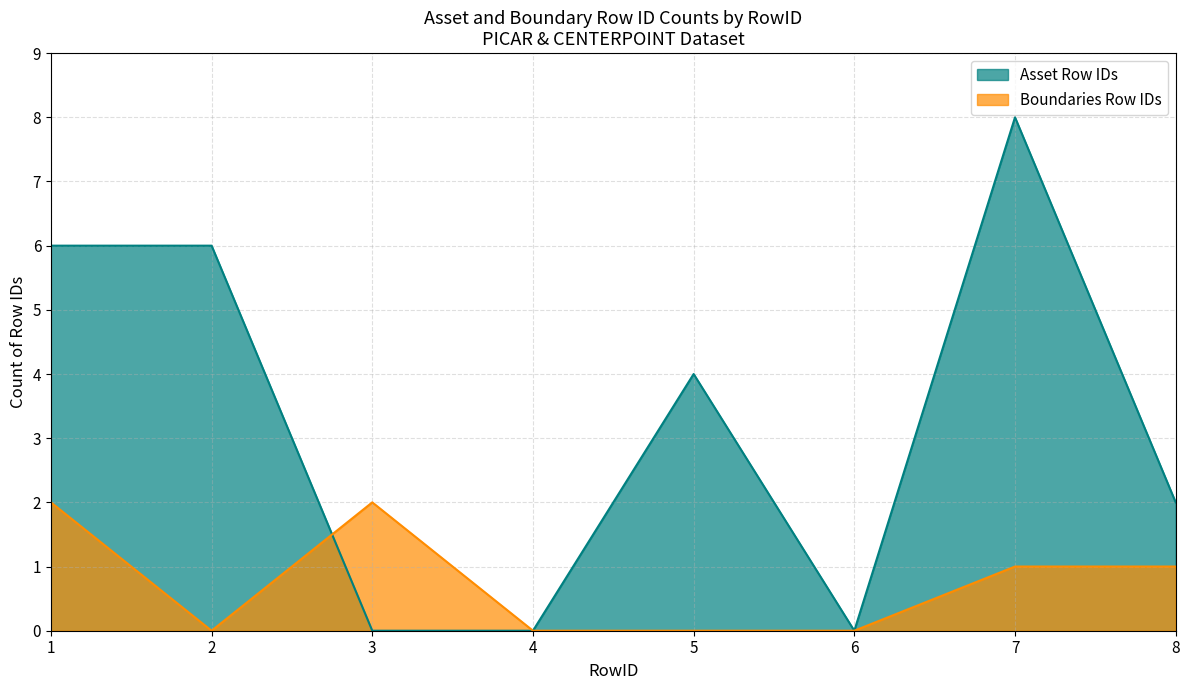

At which category is the sum across all series the highest?

7